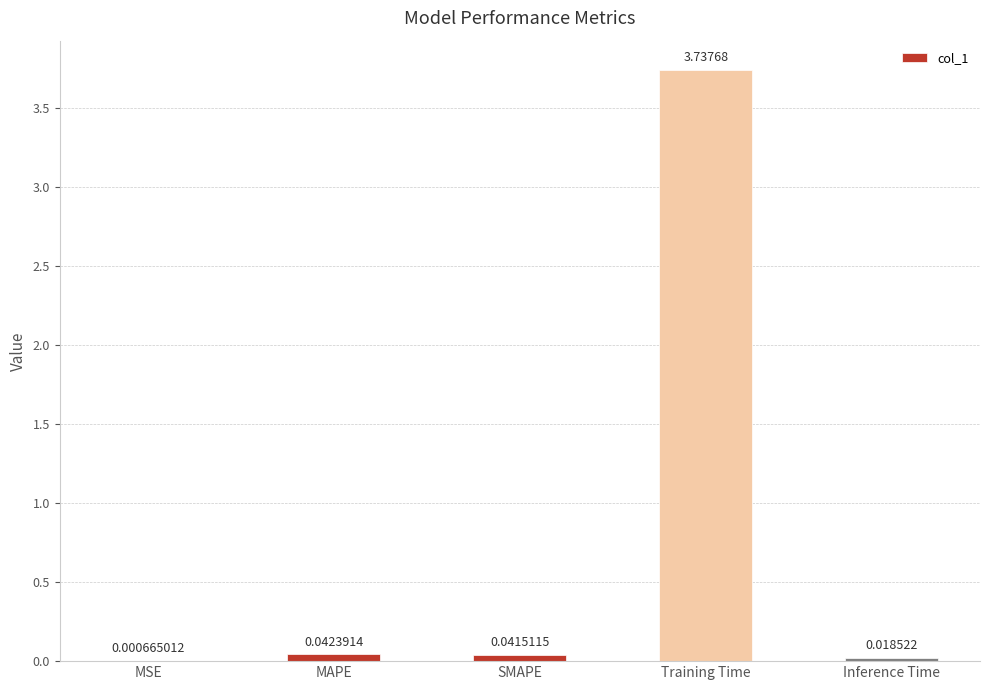

What is the sum of all values?

3.8